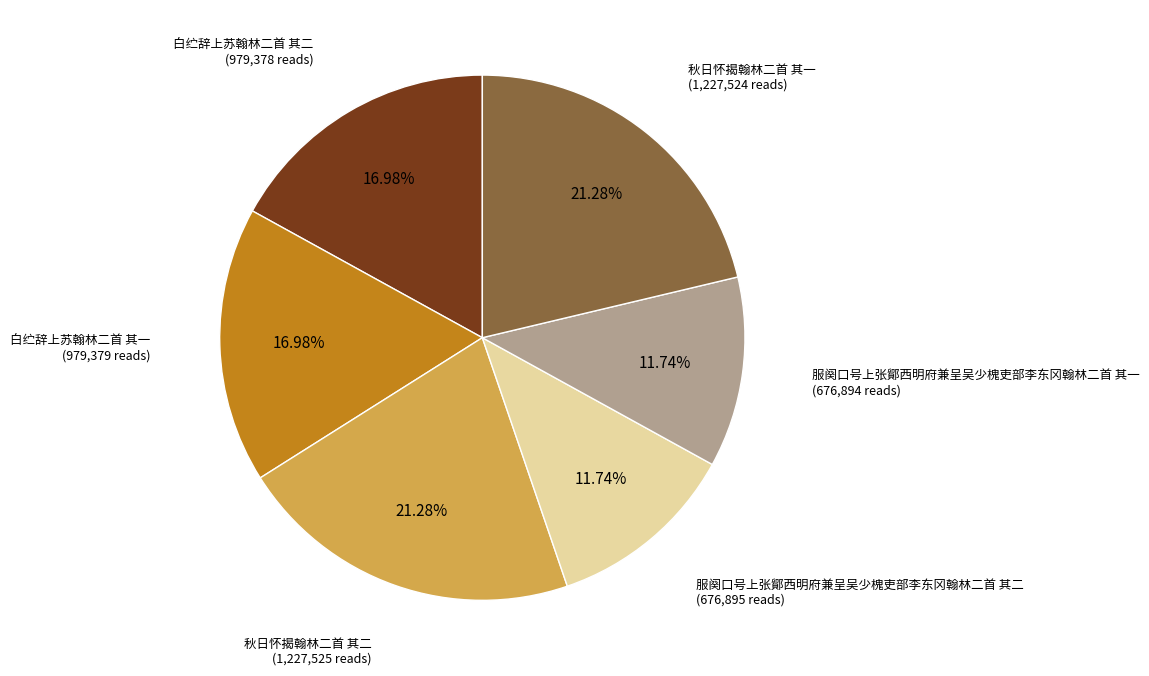

The 秋日怀揭翰林二首 其一 slice represents 21% of the pie. True or false?

True